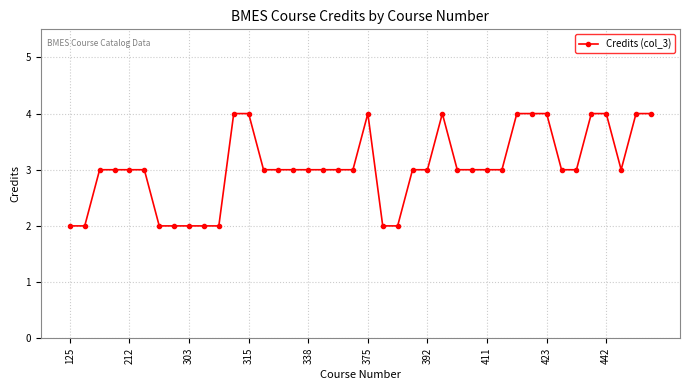

What is the average value?

3